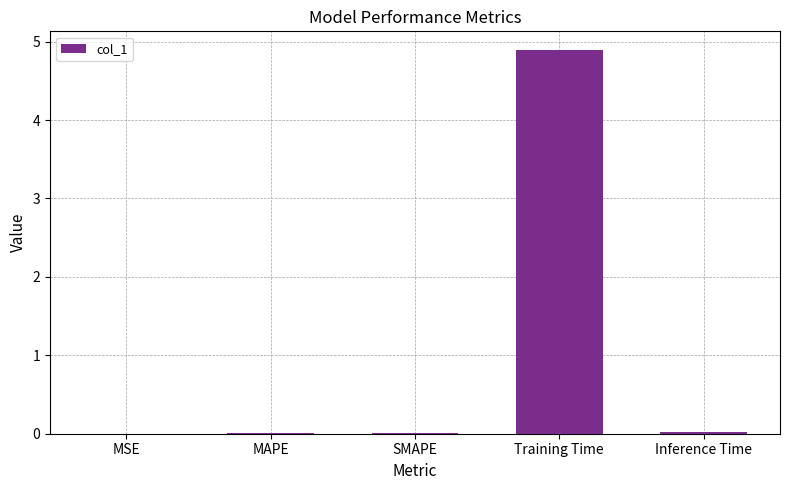

What is the greatest value displayed?

4.9